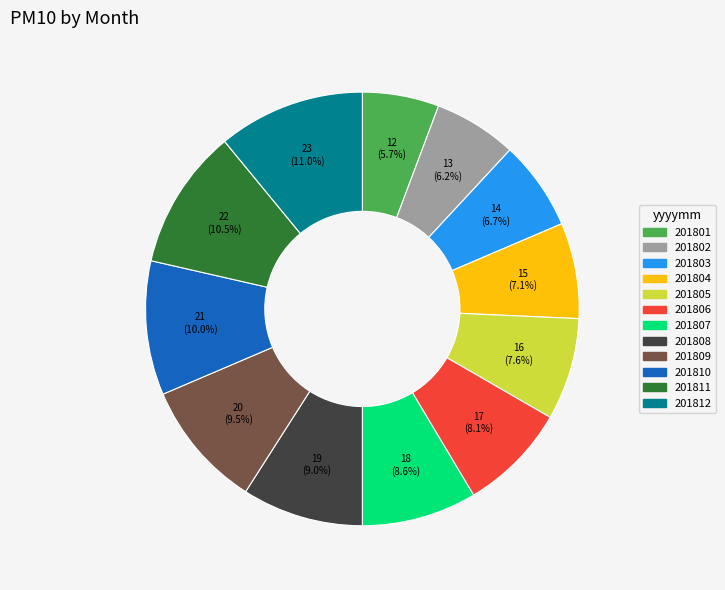

To the nearest percent, what is the difference between the largest and smallest slice percentages?

5%